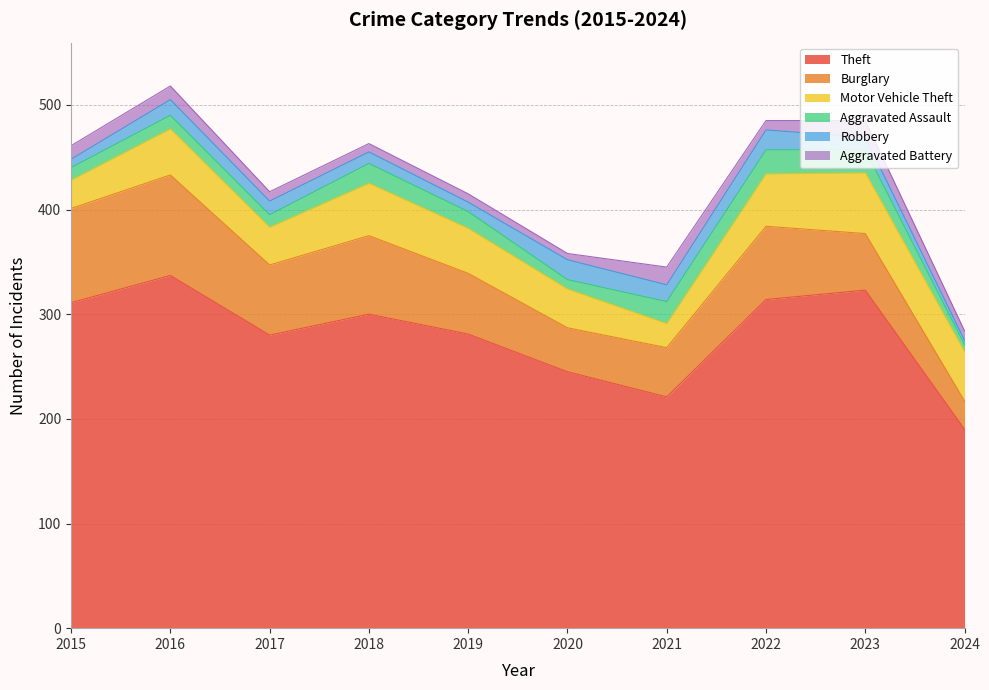

Where is Burglary nearest to the value 61?

2019